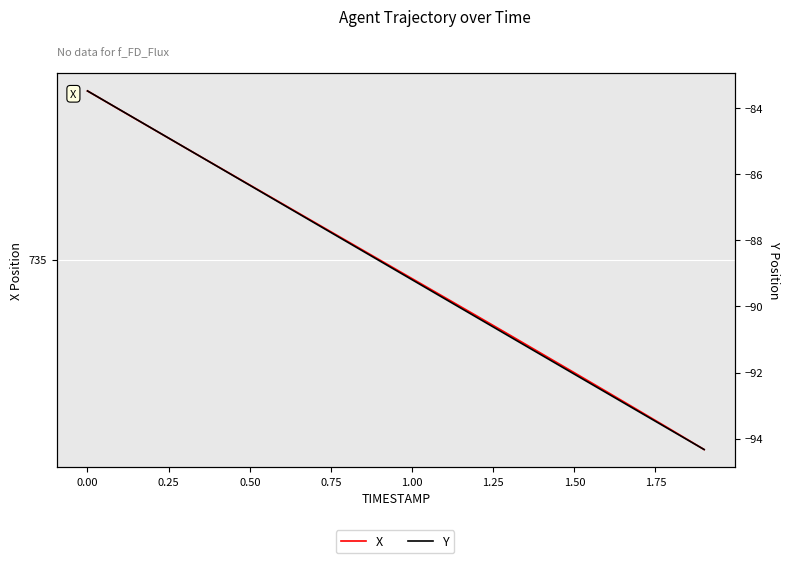

Reading left to right, transcribe all the data shown in this chart.

X: 736.7	736.5	736.3	736.1	735.9	735.7	735.5	735.4	735.2	735.0	734.8	734.6	734.4	734.3	734.1	733.9	733.7	733.5	733.3	733.1
Y: -83.5	-84.1	-84.6	-85.2	-85.8	-86.3	-86.9	-87.5	-88.0	-88.6	-89.2	-89.8	-90.3	-90.9	-91.5	-92.0	-92.6	-93.2	-93.8	-94.3